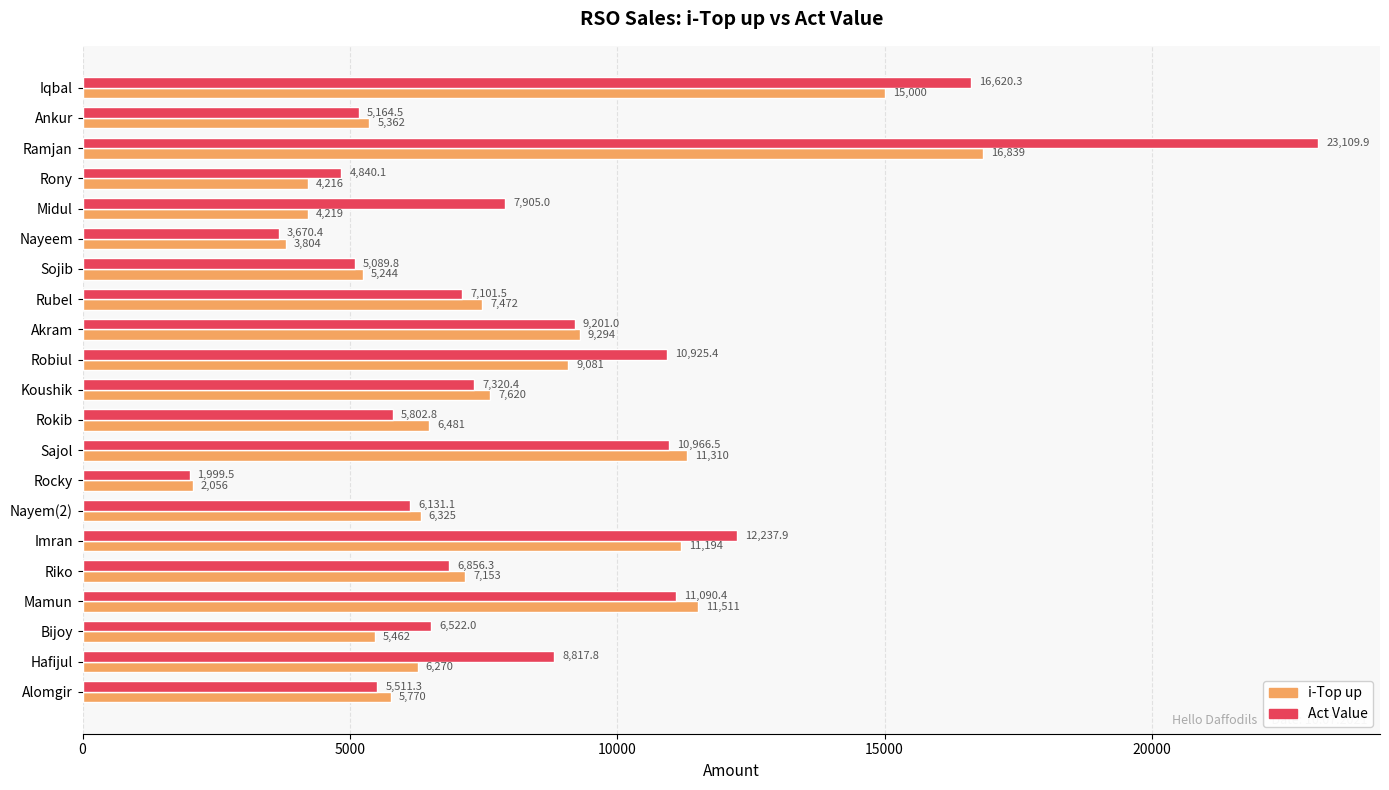

Which label corresponds to the largest value in the chart?

Ramjan